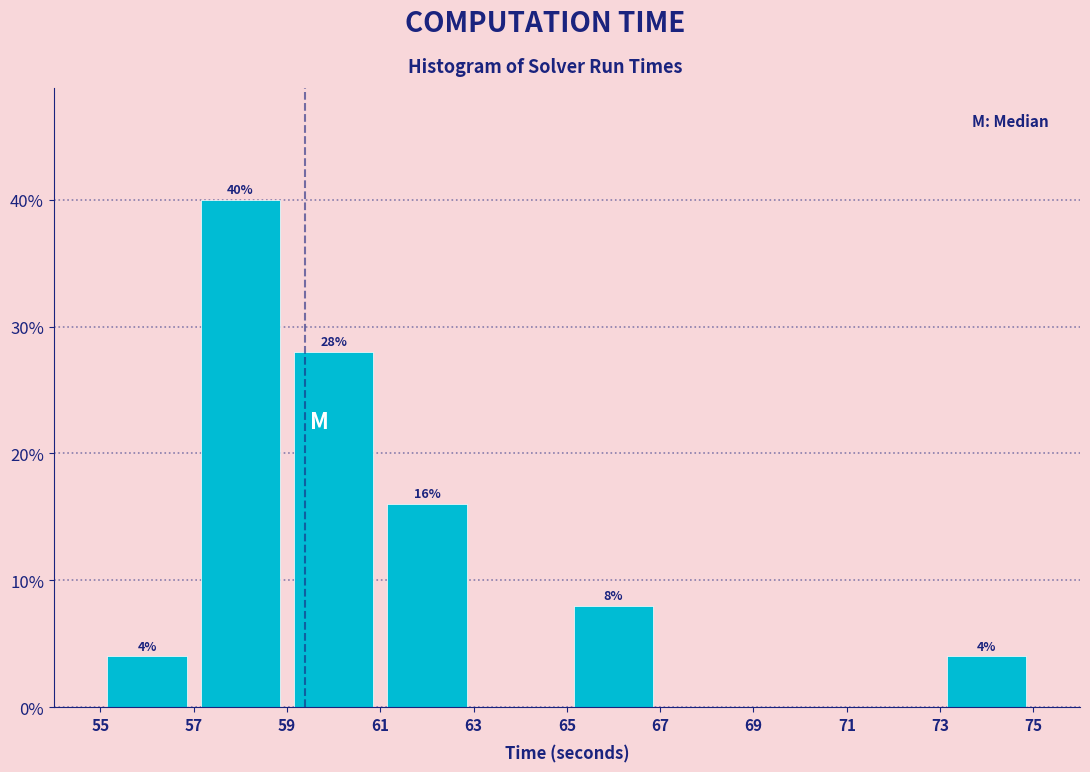

Which range on the x-axis has the tallest bar?

57 to 59